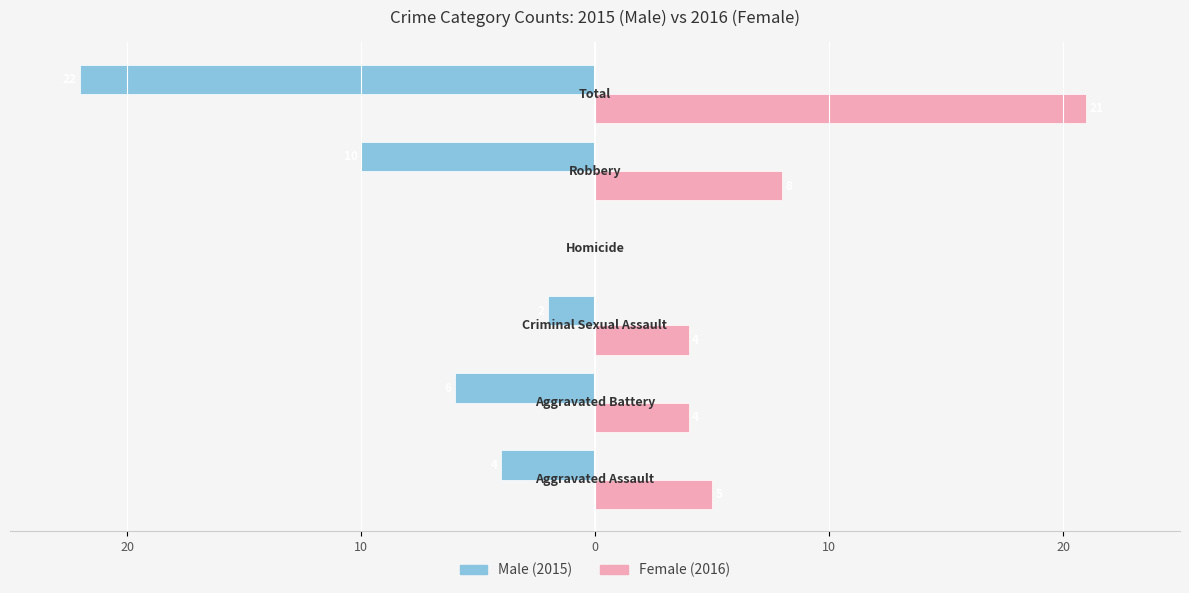

How many groups of bars are there?

6